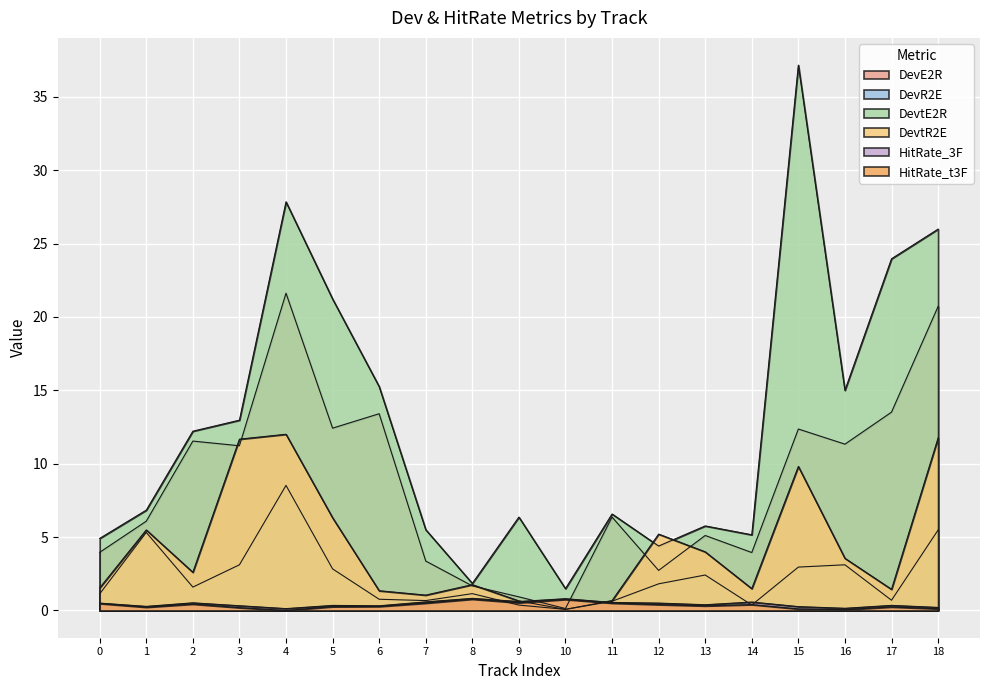

In DevR2E, how many points are lower than both neighbors (excluding endpoints)?

5